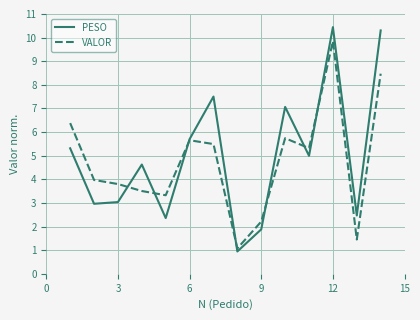

Rank the series by their maximum value, from highest to lowest.

PESO, VALOR